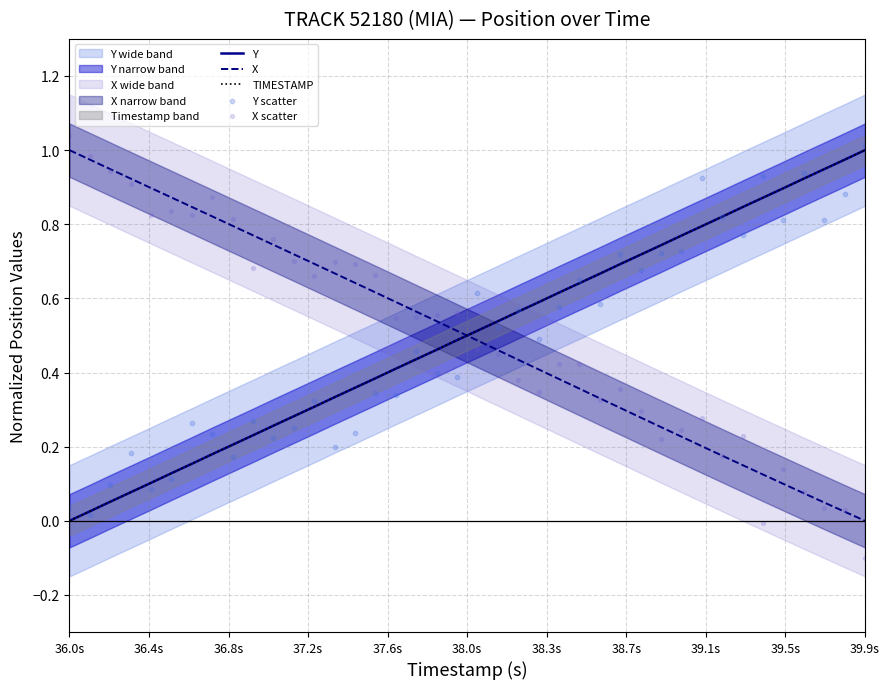

Which series contains the lowest Y value?

X scatter